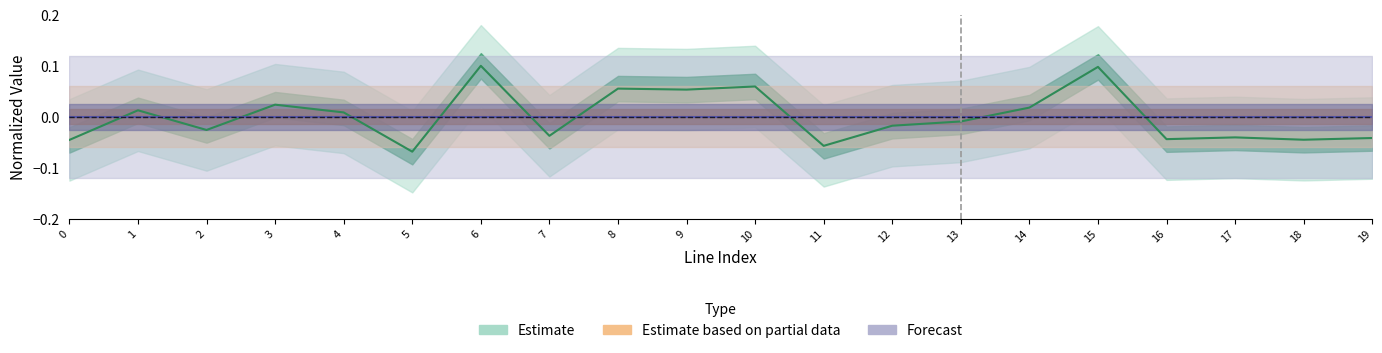

Reading right to left, extract all data points from this chart.

Estimate: -0.0	-0.0	-0.0	-0.0	0.1	0.0	-0.0	-0.0	-0.1	0.1	0.1	0.1	-0.0	0.1	-0.1	0.0	0.0	-0.0	0.0	-0.0
Estimate based on partial data: 0.0	0.0	0.0	0.0	0.0	0.0	0.0	0.0	0.0	0.0	0.0	0.0	0.0	0.0	0.0	0.0	0.0	0.0	0.0	0.0
Forecast: 0.0	0.0	0.0	0.0	0.0	0.0	0.0	0.0	0.0	0.0	0.0	0.0	0.0	0.0	0.0	0.0	0.0	0.0	0.0	0.0